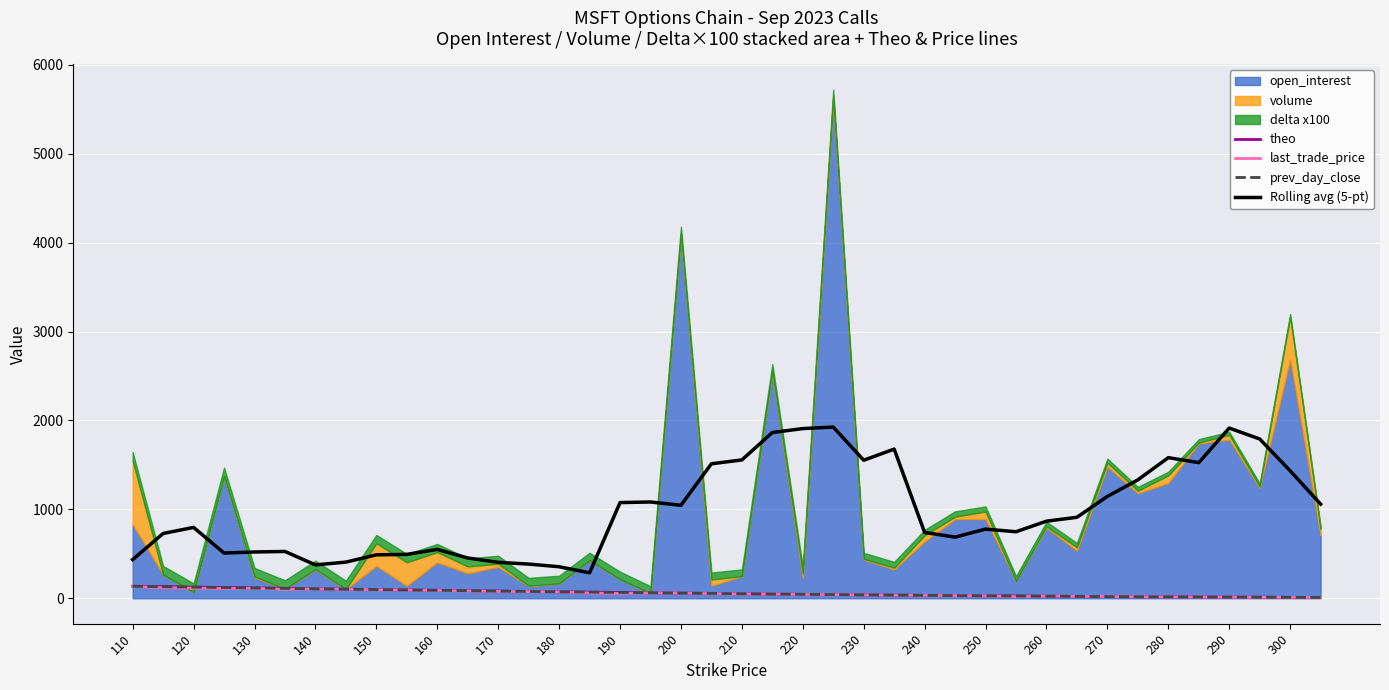

True or false: prev_day_close and Rolling avg (5-pt) intersect in this chart.

False